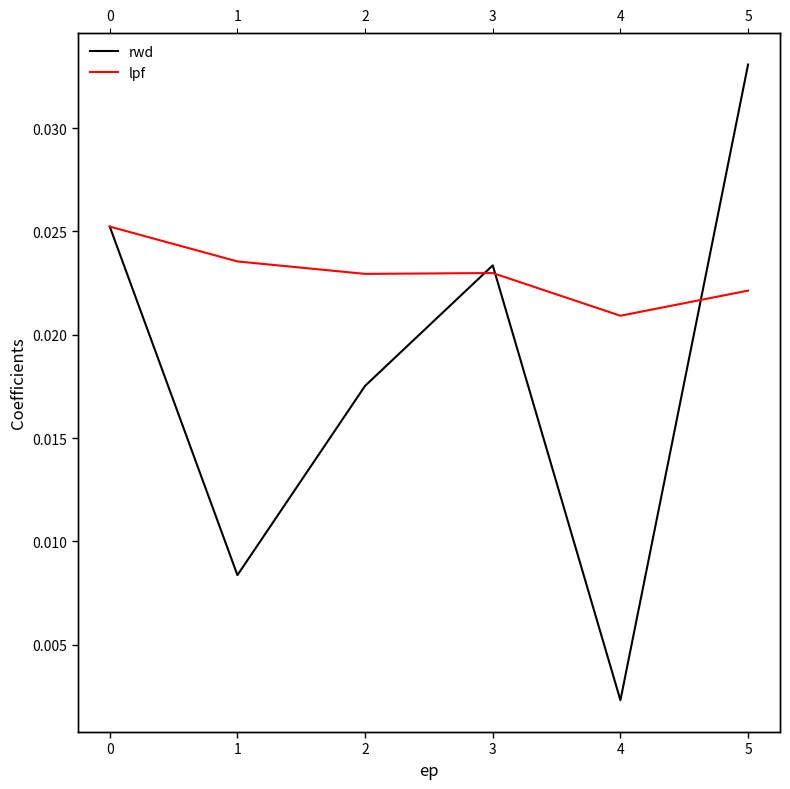

Does the chart display data point markers on the line(s)?

No